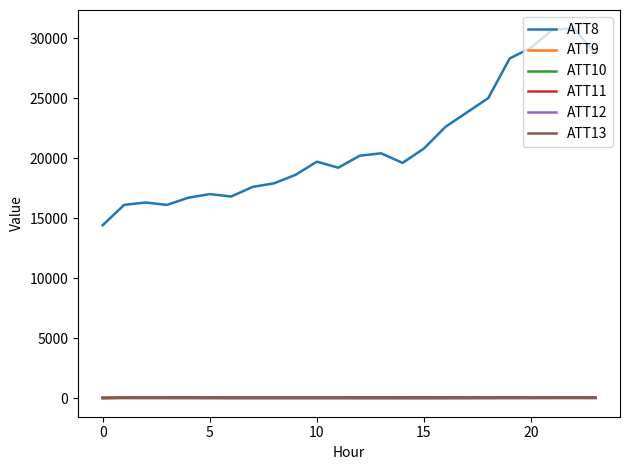

At how many categories does at least one series exceed 26368?

5